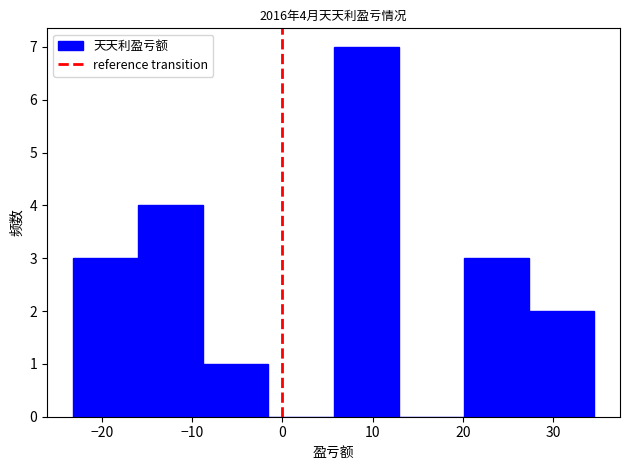

Over which range of the x-axis is the bar tallest?

6 to 13